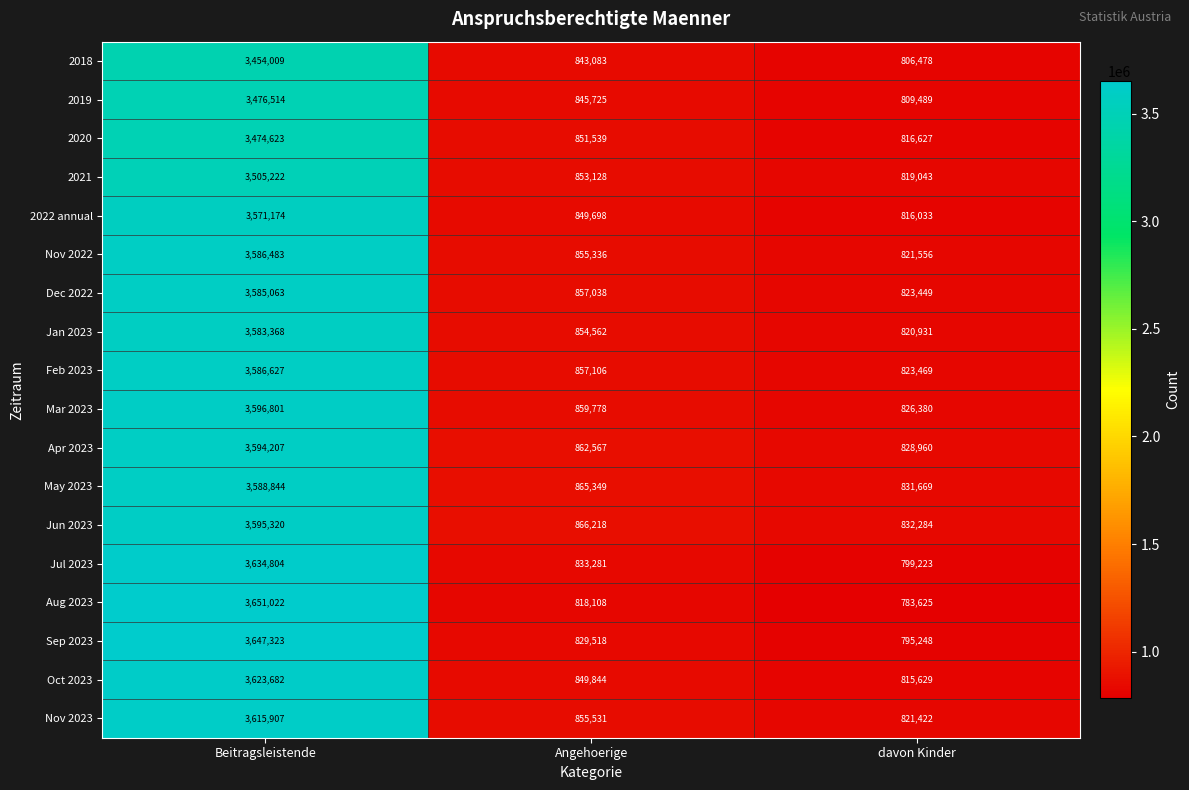

Where does the 2021 series first go above 853128?

Beitragsleistende